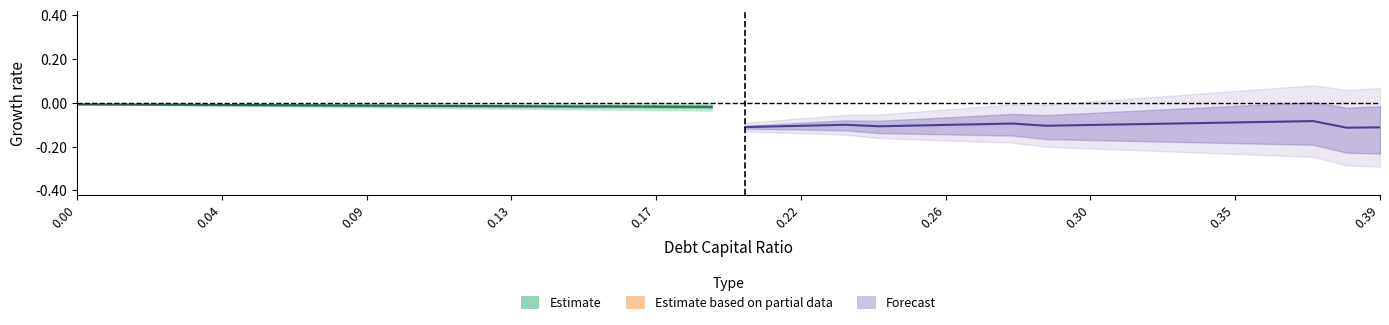

How many series are shown in this chart?

2